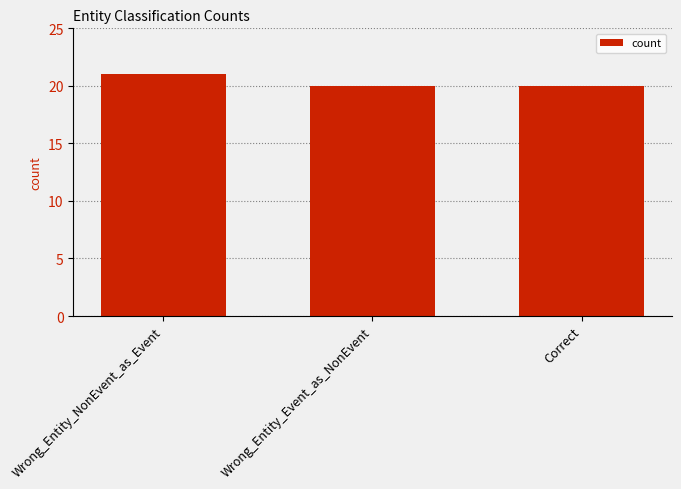

What is the sum of all values?

61